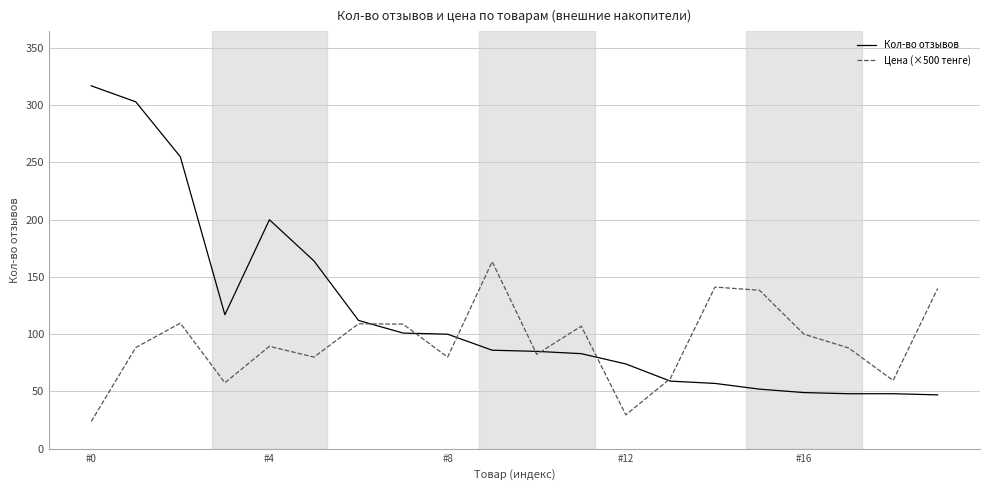

List the series in order of their overall mean, lowest first.

Цена (×500 тенге), Кол-во отзывов